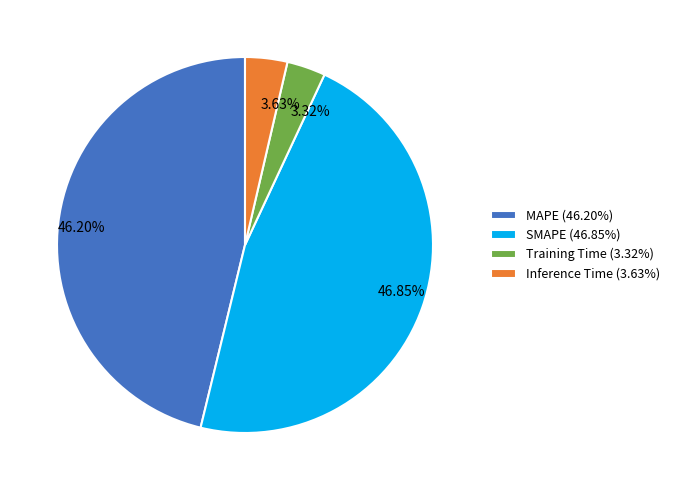

To the nearest percent, what is the combined percentage of MAPE and Inference Time?

50%